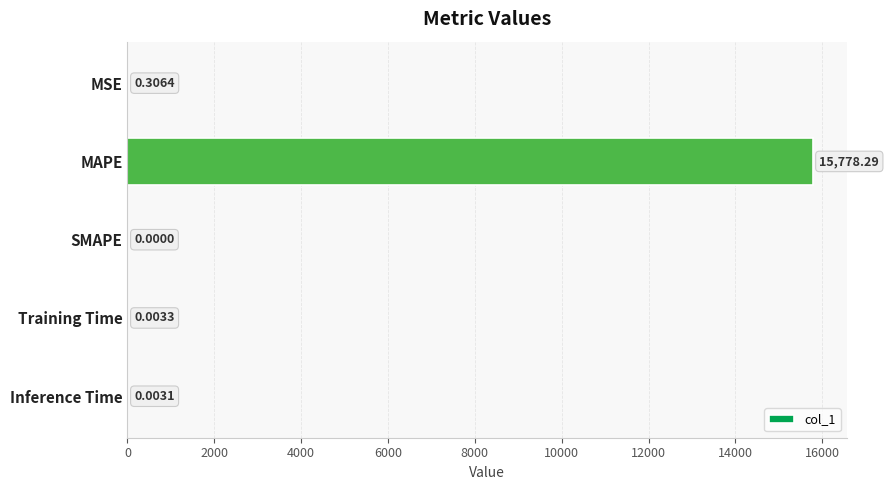

Which category has the highest value across all series?

MAPE